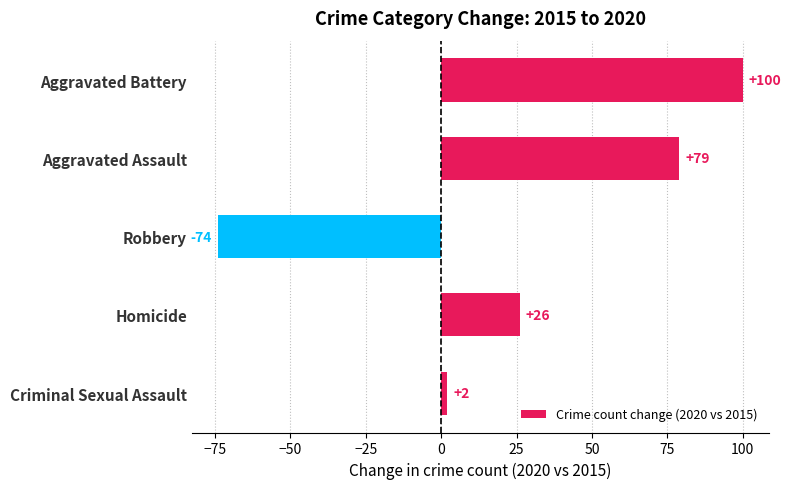

At which label is the value closest to 13?

Criminal Sexual Assault